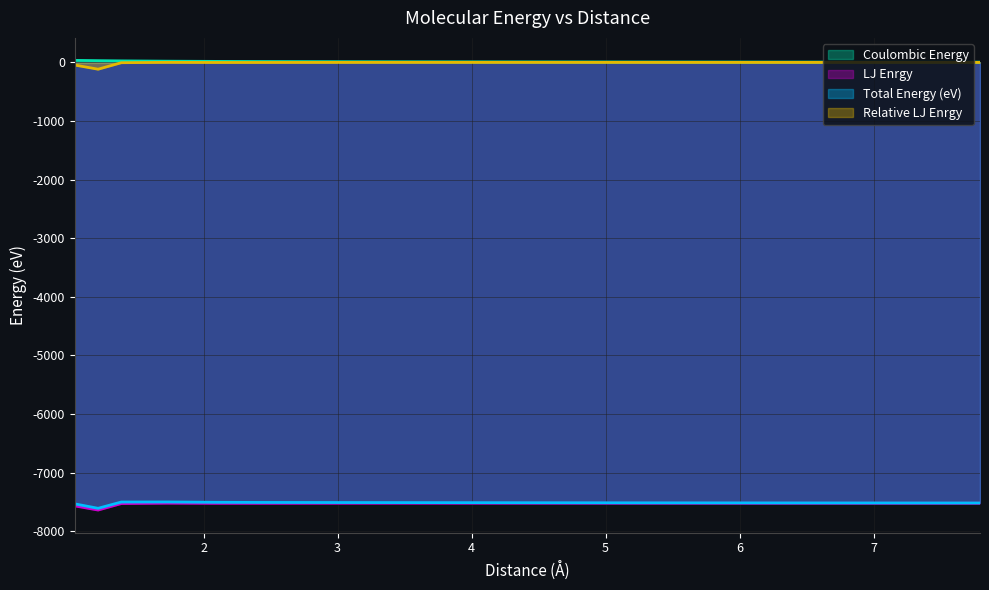

Reading right to left, list all the values displayed in this chart.

Coulombic Energy: 4.6	5.2	5.9	6.9	8.3	10.4	11.5	14.8	17.3	20.8	26.0	29.7	34.6
LJ Enrgy: -7521.1	-7521.0	-7520.9	-7520.6	-7520.2	-7520.2	-7520.6	-7522.0	-7522.3	-7519.8	-7526.2	-7637.1	-7566.6
Total Energy (eV): -7516.5	-7515.8	-7514.9	-7513.7	-7511.9	-7509.8	-7509.1	-7507.2	-7505.0	-7499.1	-7500.3	-7607.5	-7532.0
Relative LJ Enrgy: 0.0	0.1	0.2	0.5	0.9	0.8	0.5	-1.0	-1.2	1.2	-5.2	-116.1	-45.5